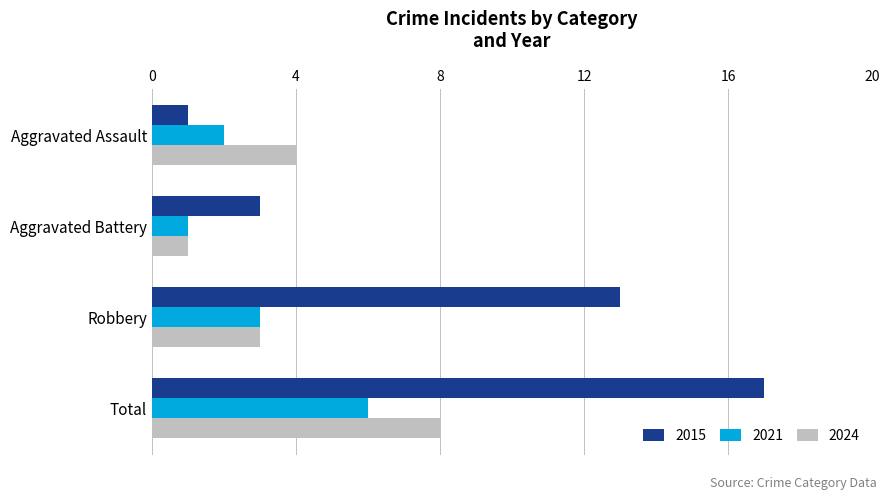

Which series has the largest range (max minus min)?

2015